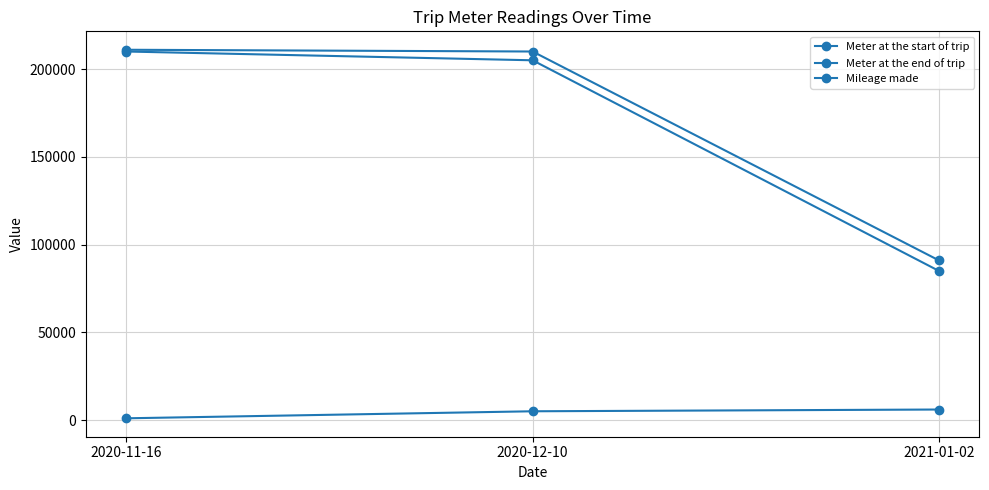

What is the difference between the maximum and minimum values in the Mileage made series?

5000